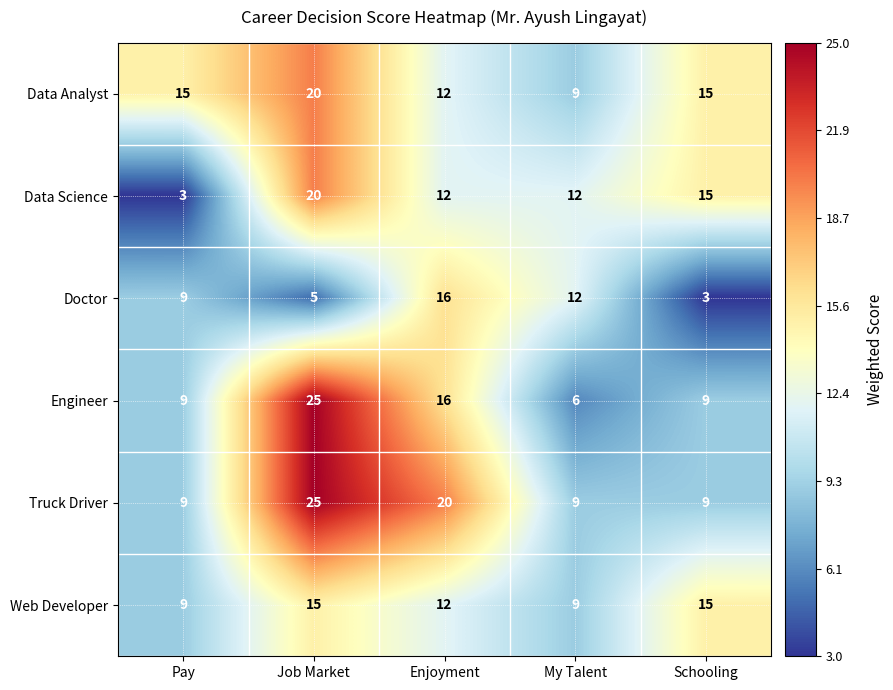

The Data Analyst series shows 5 at Schooling. True or false?

False